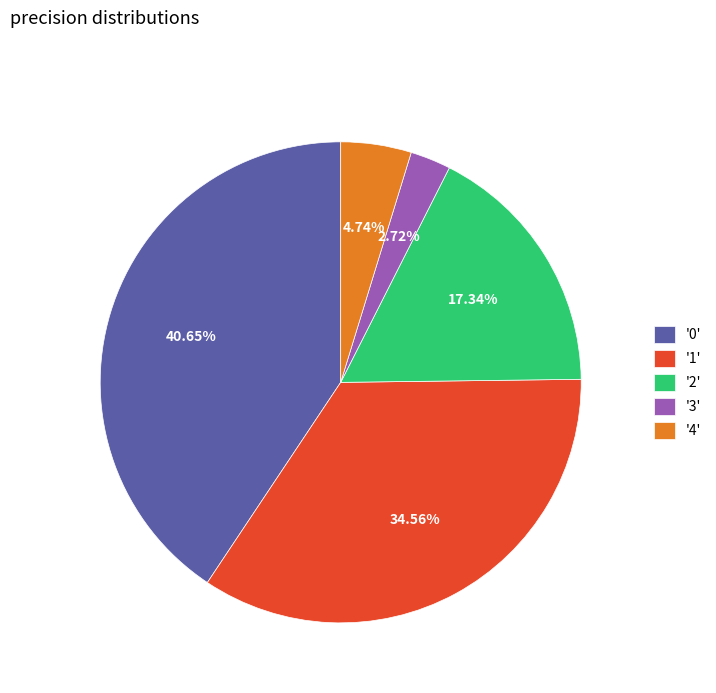

Between '0' and '4', which is larger?

'0'